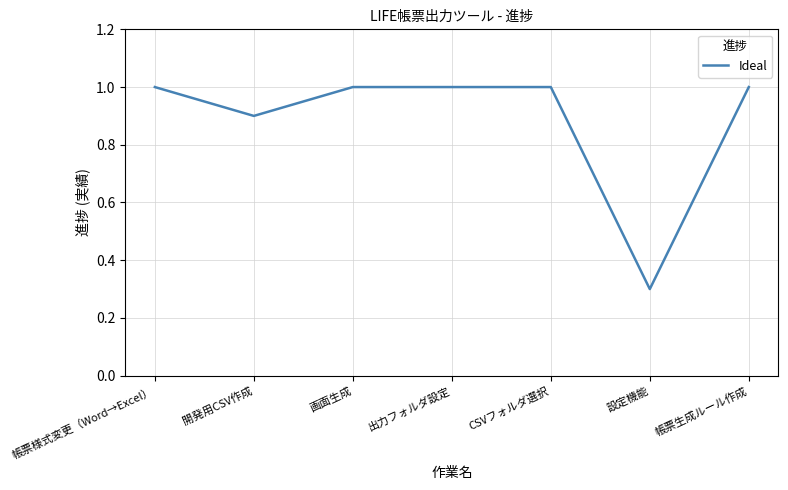

Reading right to left, what are all the values shown in this chart?

帳票生成ルール作成=1.0	設定機能=0.3	CSVフォルダ選択=1.0	出力フォルダ設定=1.0	画面生成=1.0	開発用CSV作成=0.9	帳票様式変更（Word→Excel）=1.0